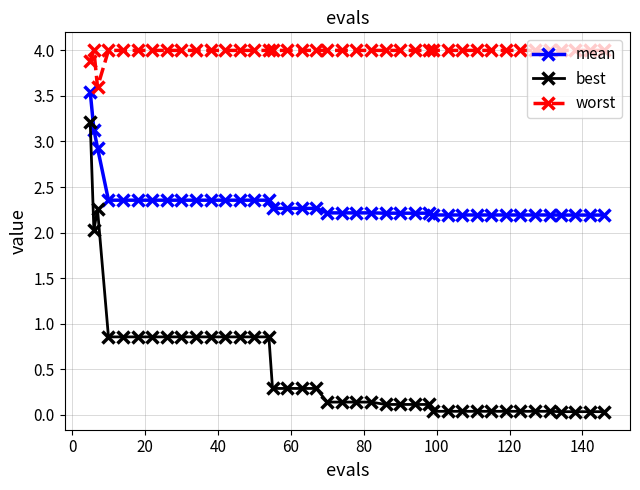

Which series has the largest range (max minus min)?

best